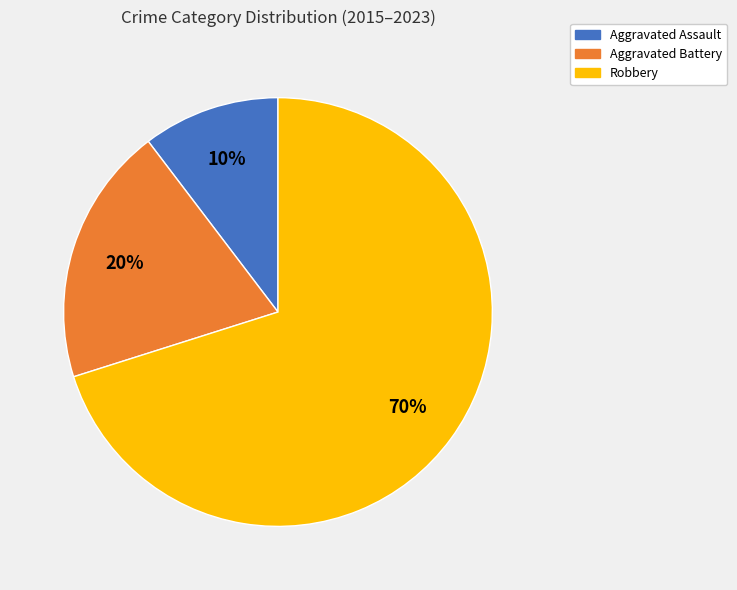

To the nearest percent, what is the difference between the largest and smallest slice percentages?

60%